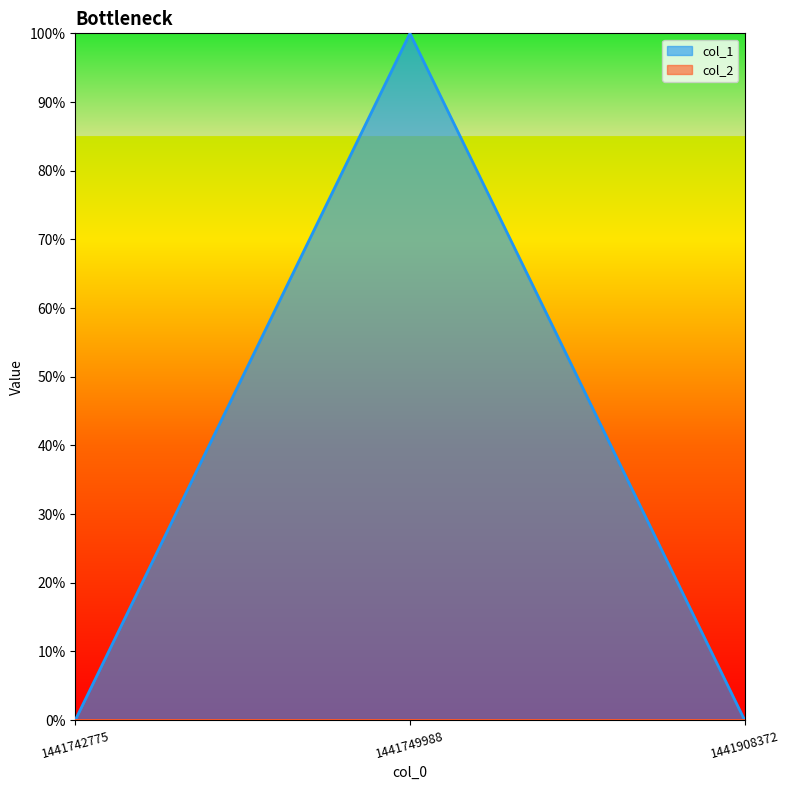

The chart shows a value of 0 at 1441742775. True or false?

True